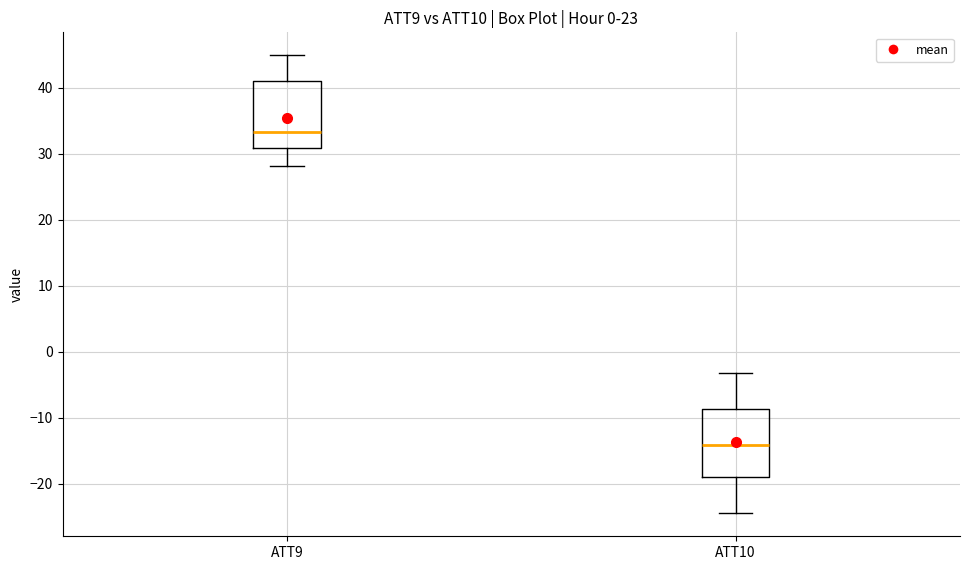

Where is the lower edge of the box for ATT9 on the y-axis? The values are not printed on the chart, so give them approximately, as read against the axis.

31